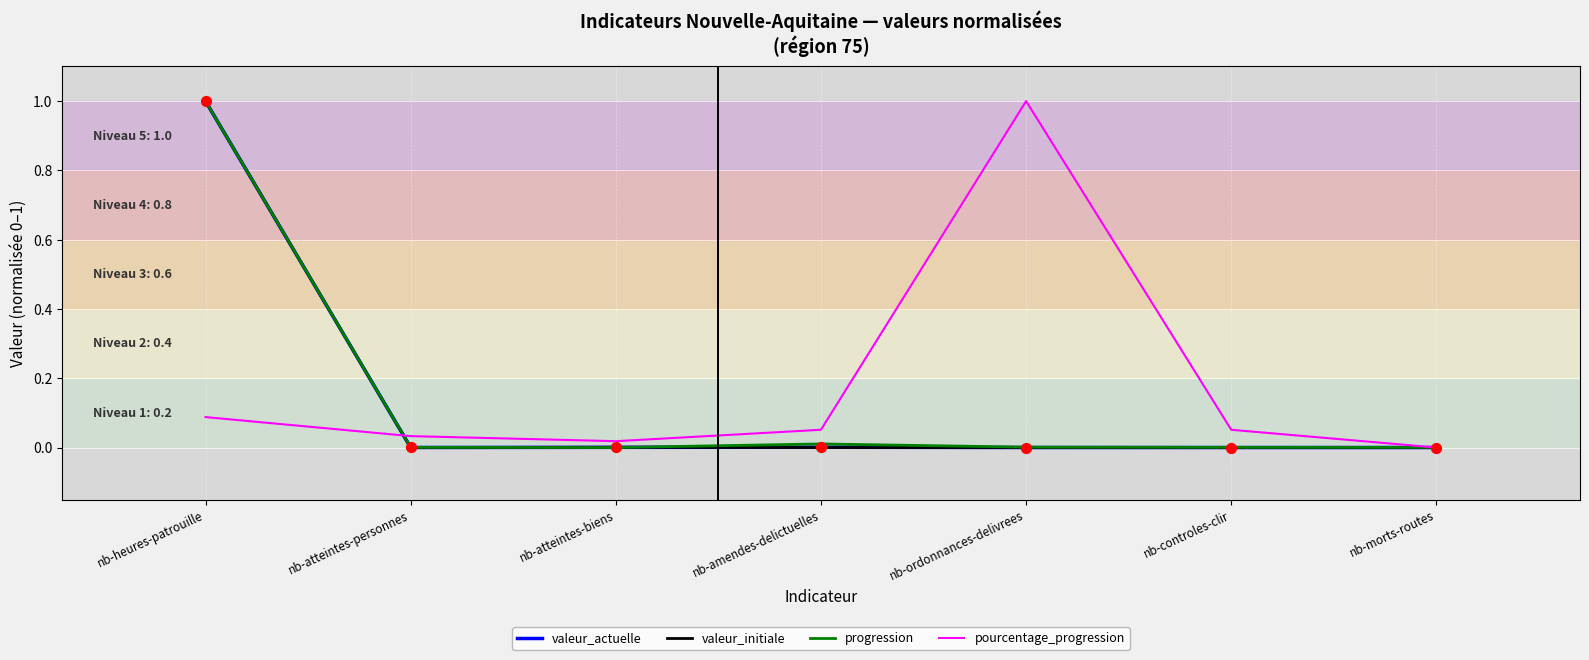

Is the value of valeur_initiale at nb-morts-routes greater than the value of pourcentage_progression at nb-controles-clir?

No